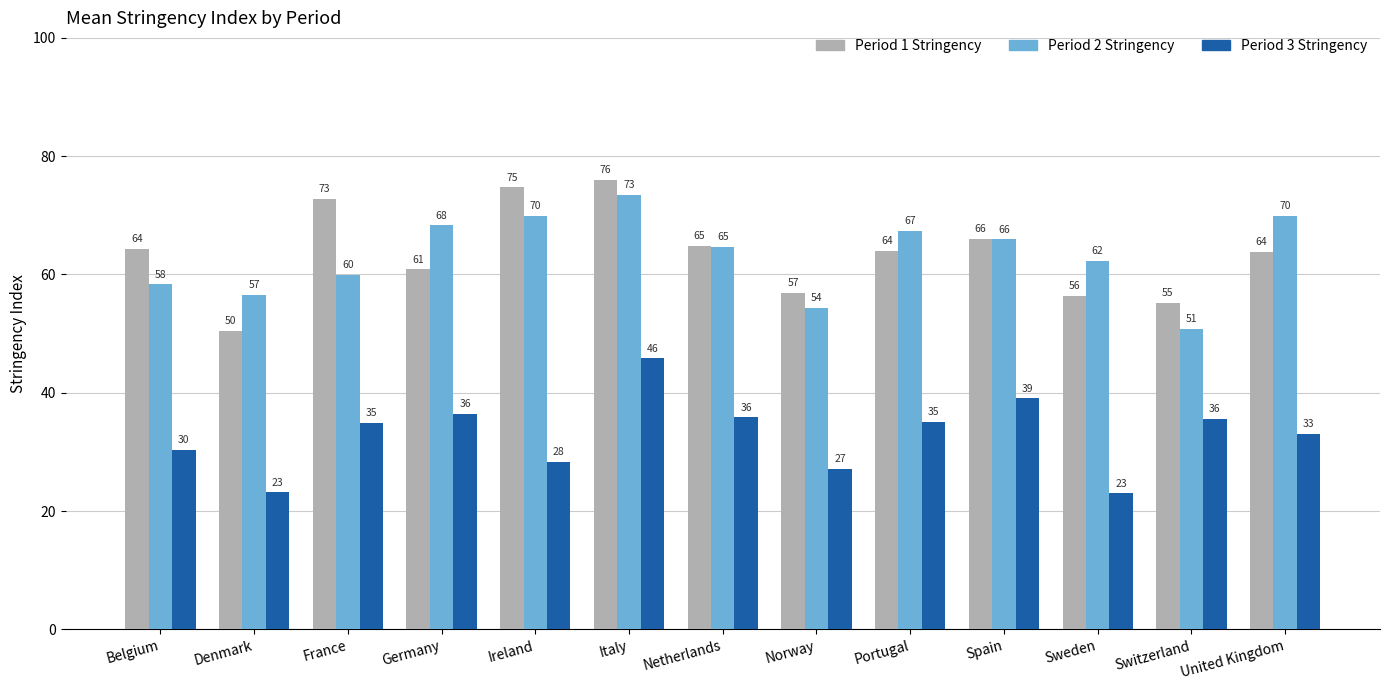

What value does the Period 2 Stringency series have at Switzerland?

50.9